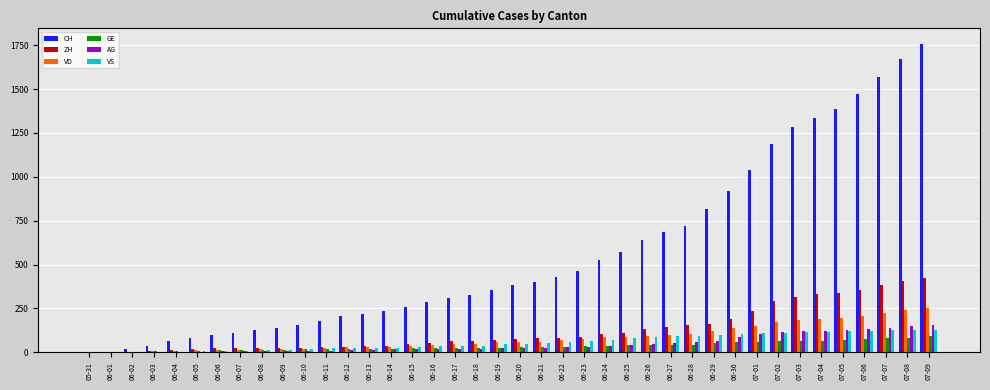

What is the total value across all series at 06-02?

32